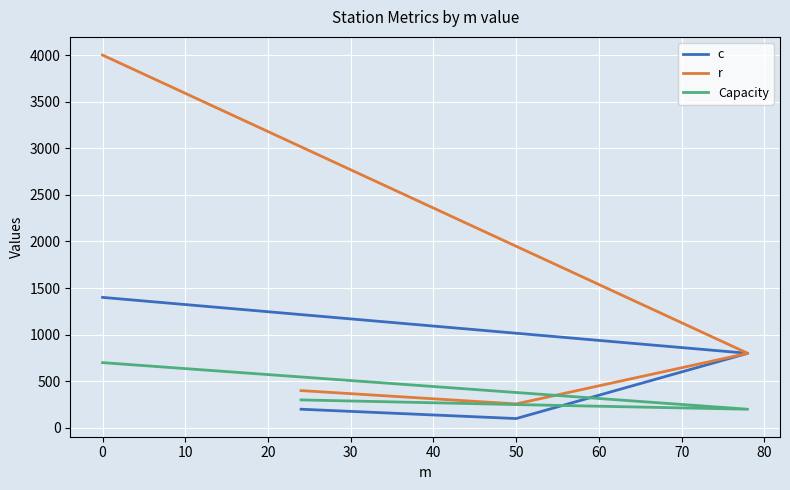

Between −10 and 20, which series saw the biggest shift?

r